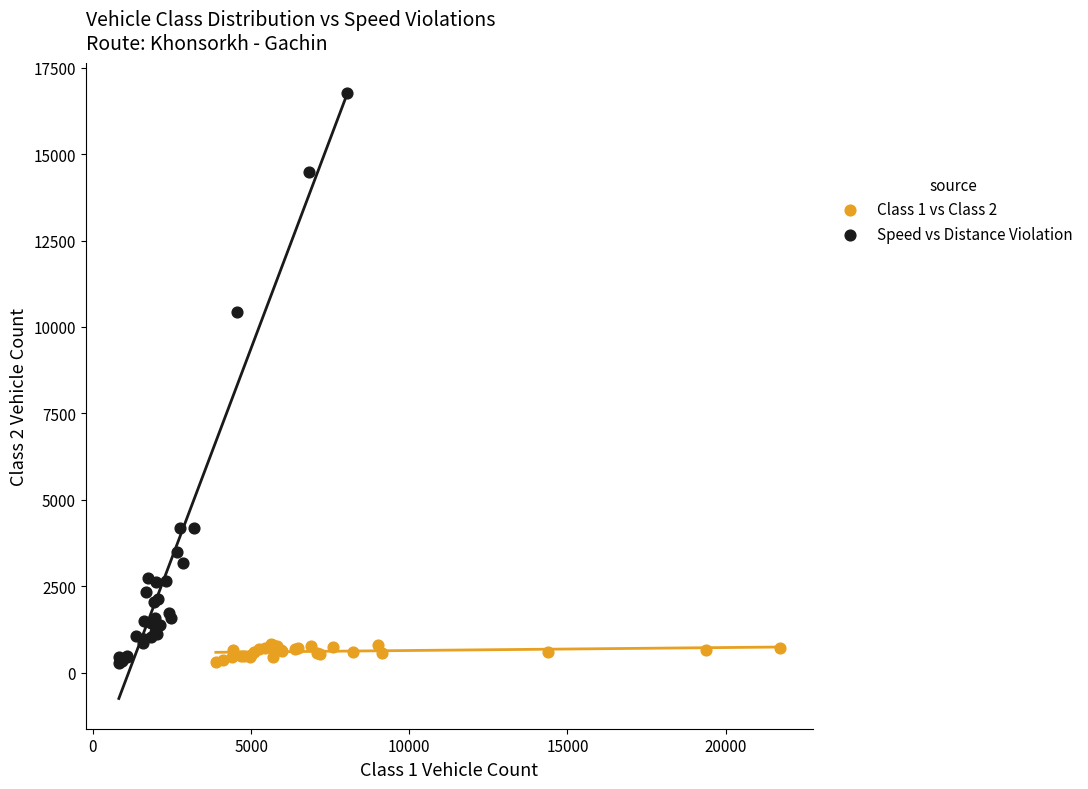

Which series has the widest spread of Y values?

Speed vs Distance Violation